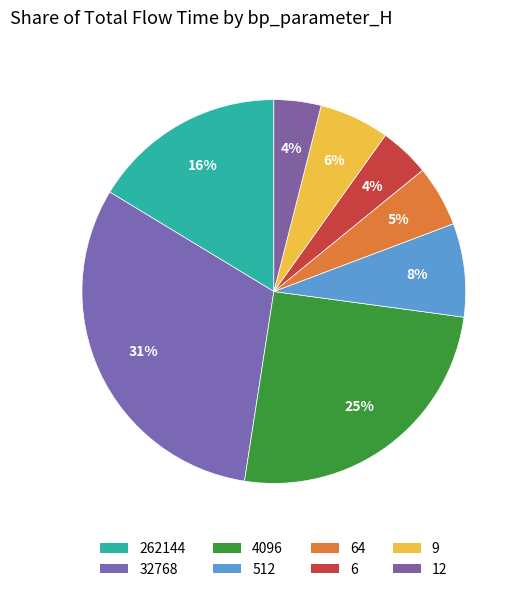

What is the ratio of the value at 262144 to the value at 512?

2.1